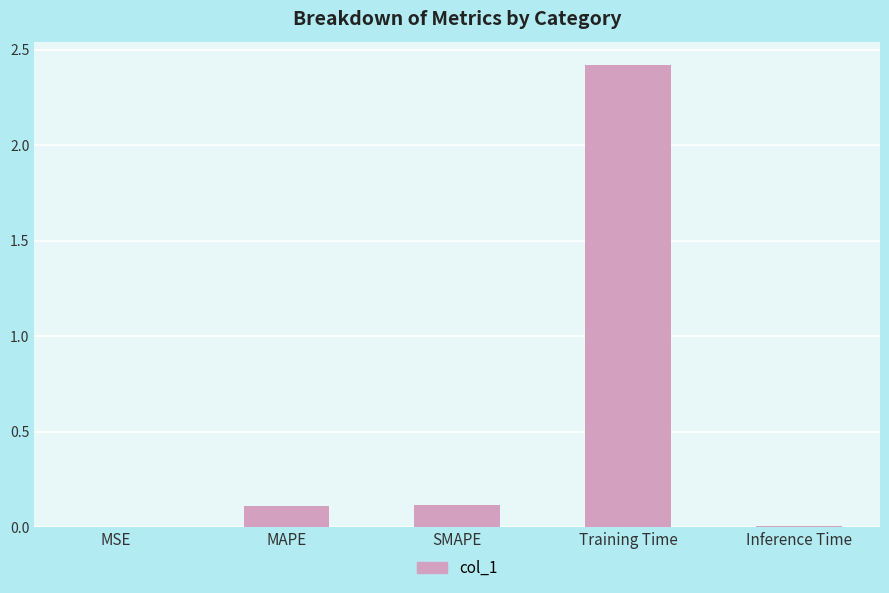

Which has a higher value, MAPE or Training Time?

Training Time